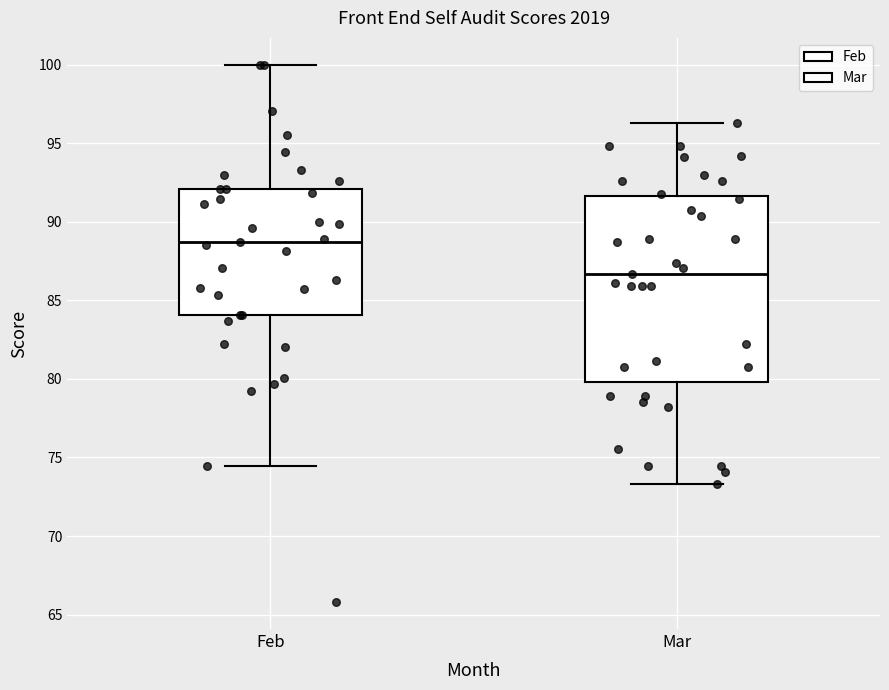

Reading left to right, read every box against the y-axis: the position of its median line, the range the box covers, and the ends of its whiskers. The values are not printed on the chart, so give them approximately, as read against the axis.

Feb: median 88.5, box 84.0 to 92.0, whiskers 74.5 to 100.0
Mar: median 86.5, box 80.0 to 91.5, whiskers 73.5 to 96.5